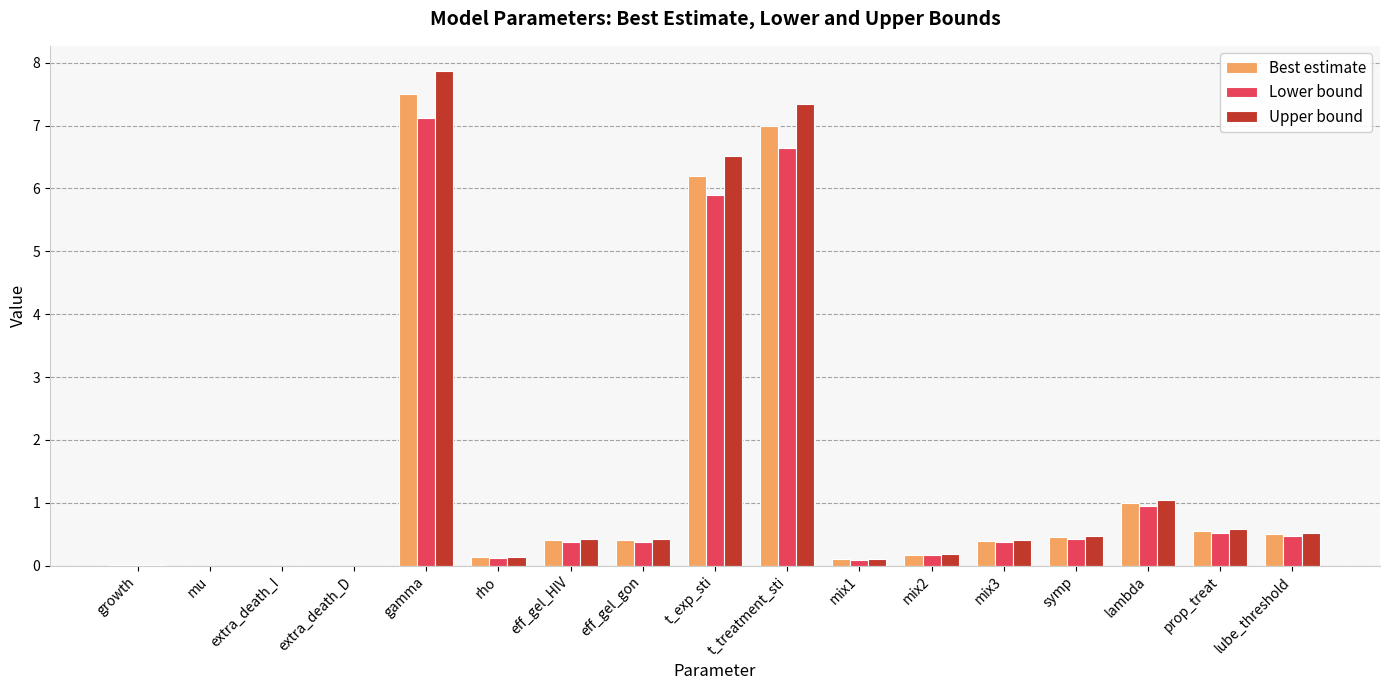

What is the total value across all series at t_treatment_sti?

21.0